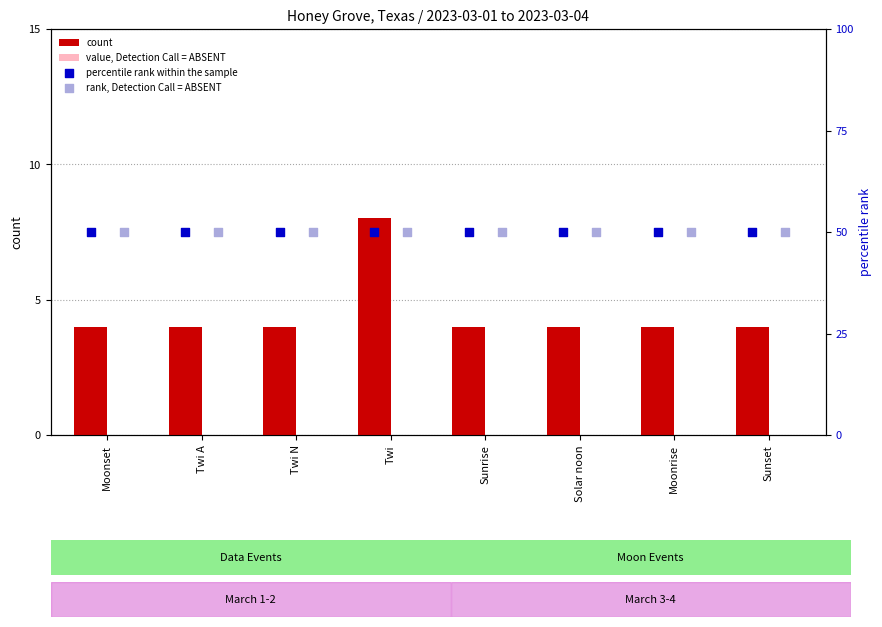

Which series reaches the minimum Y coordinate?

value, Detection Call = ABSENT